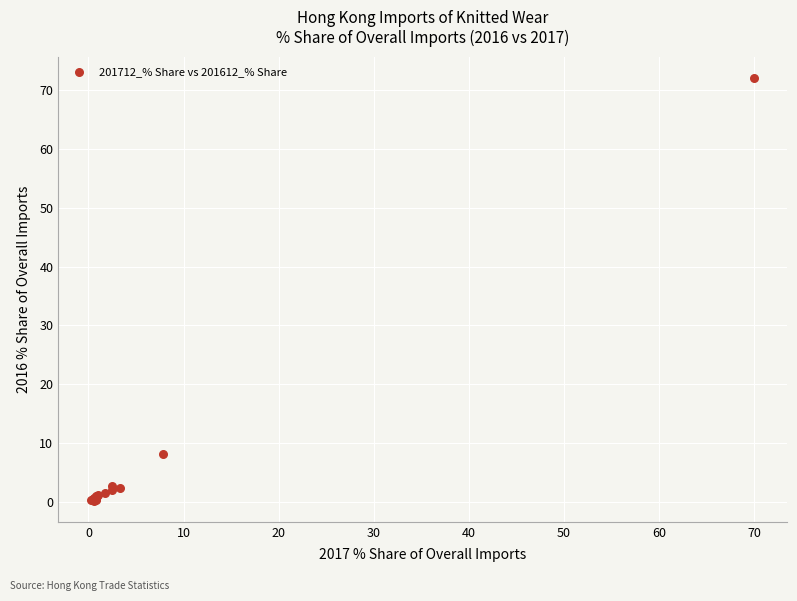

What Y value in the scatter plot is closest to 36?

8.1